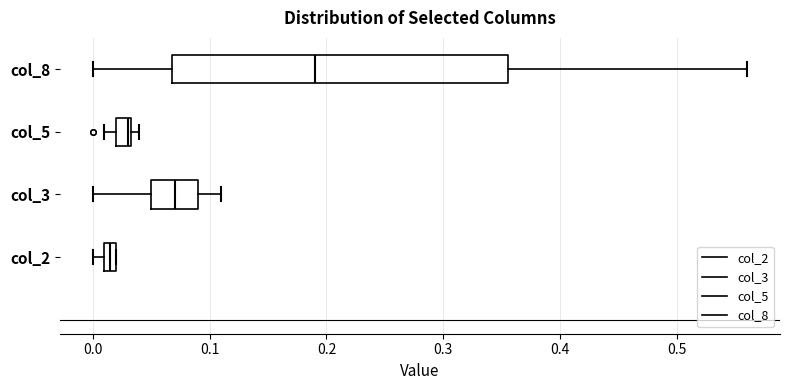

Which box has the furthest to the left median line?

col_2